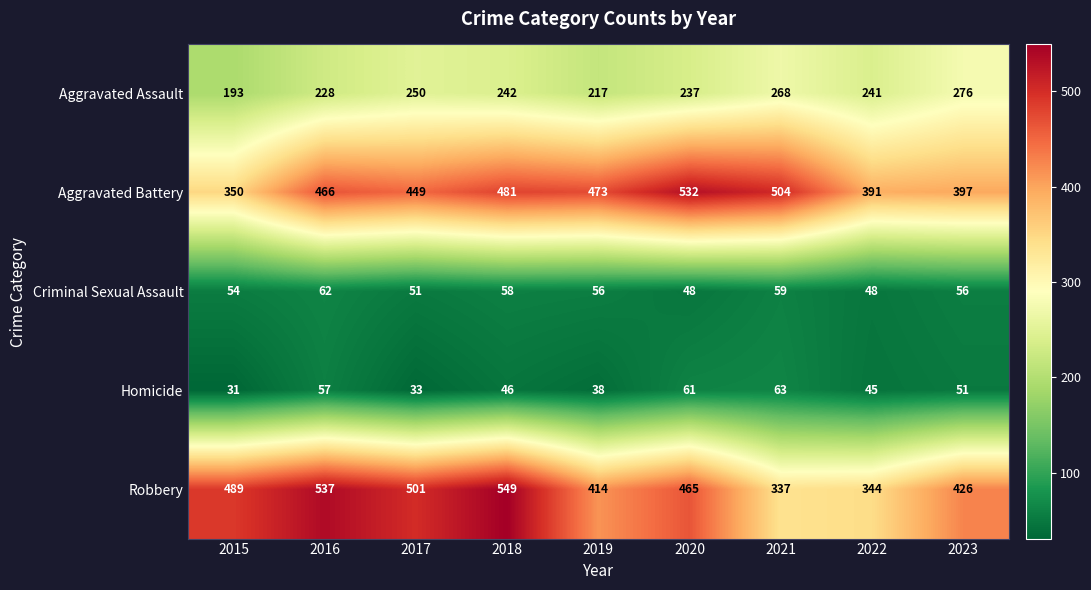

What is the difference between the highest and lowest values at 2021?

445